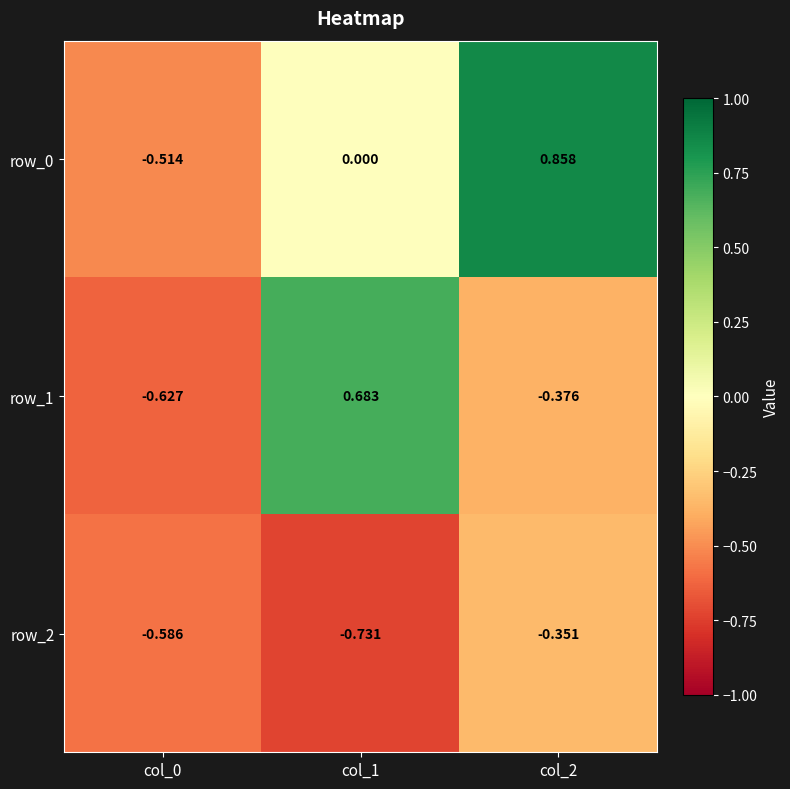

How many series are shown in this chart?

3